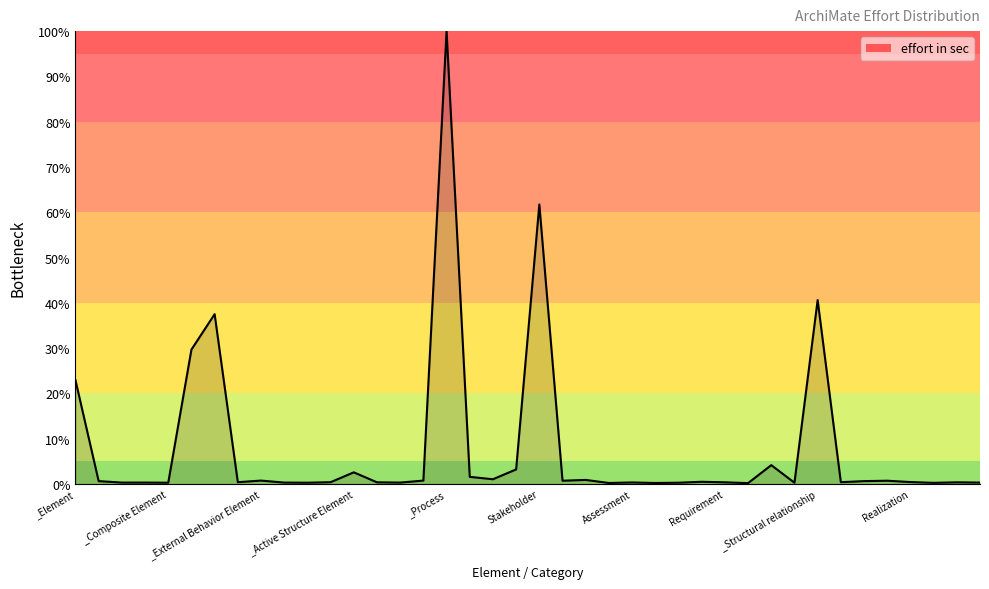

What is the sum of all values?

317.7